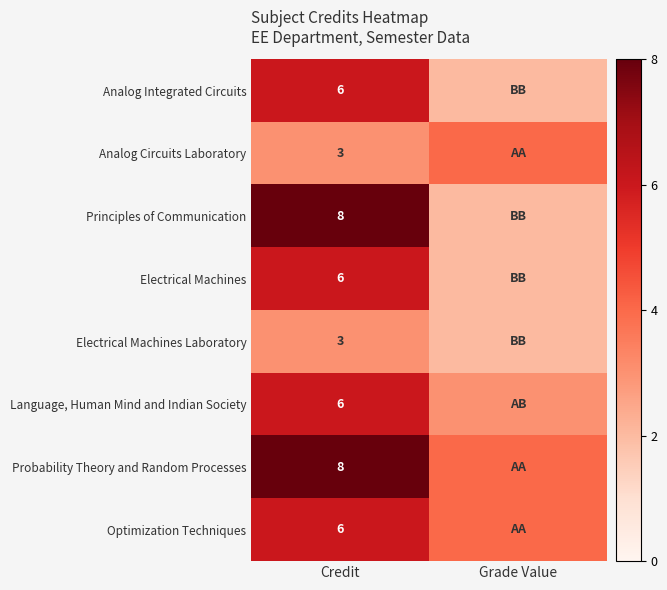

How many distinct data groups are displayed?

8